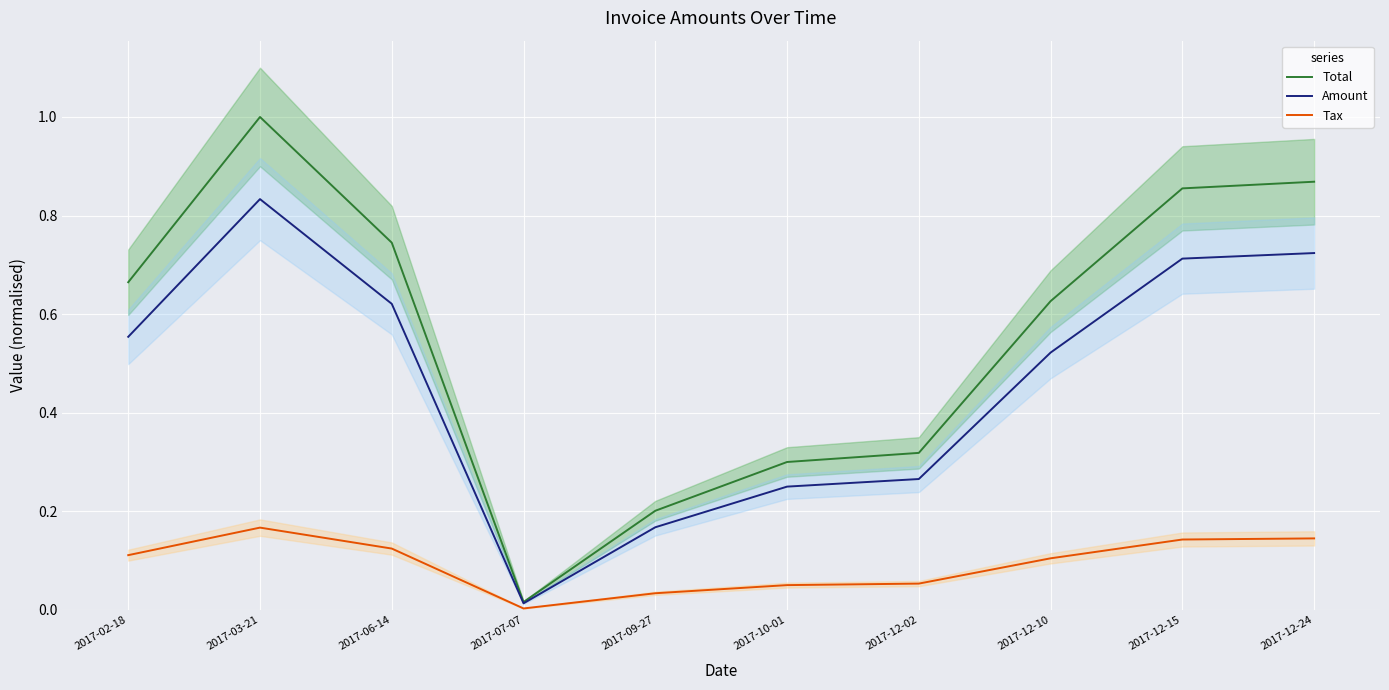

True or false: Amount and Tax cross at least once.

False